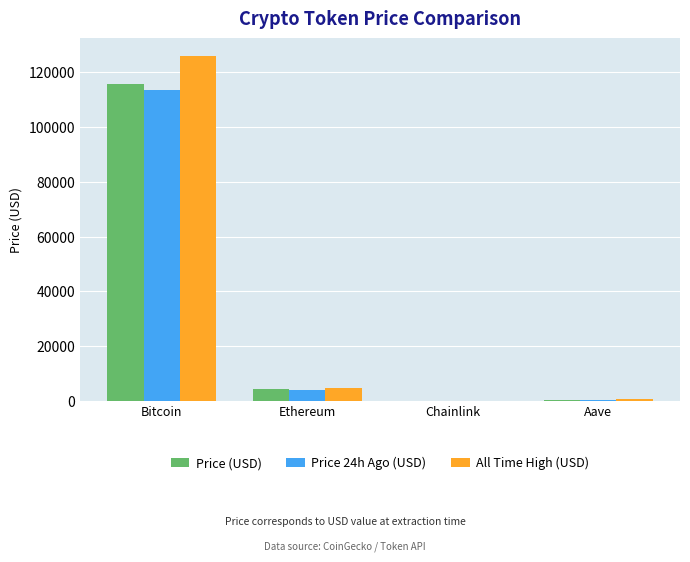

At which label is All Time High (USD) closest to 63066?

Ethereum